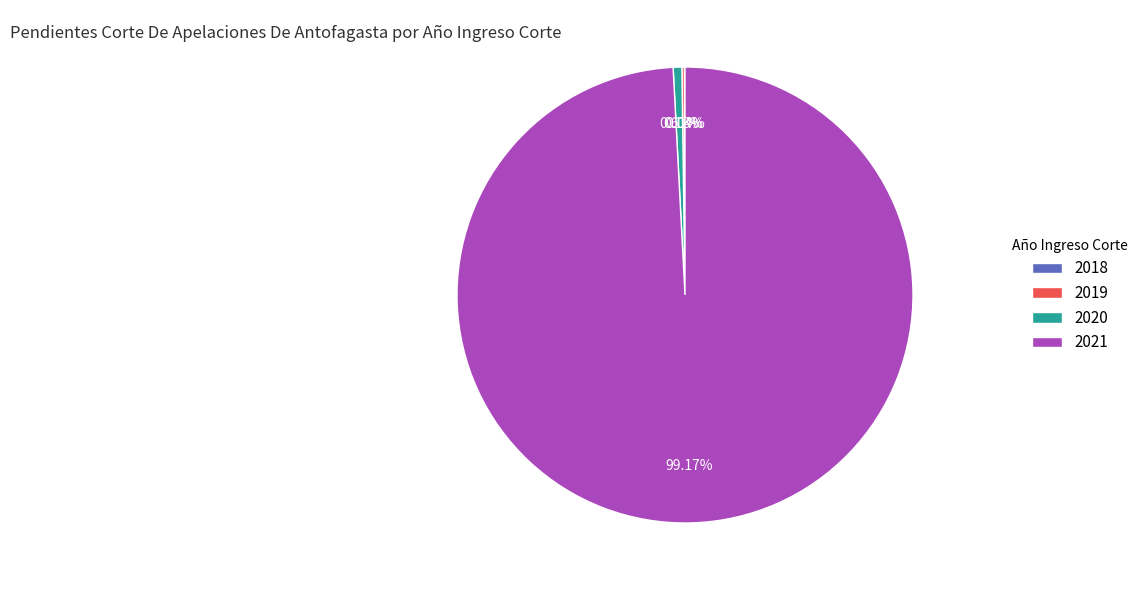

Which has a higher value, 2020 or 2021?

2021